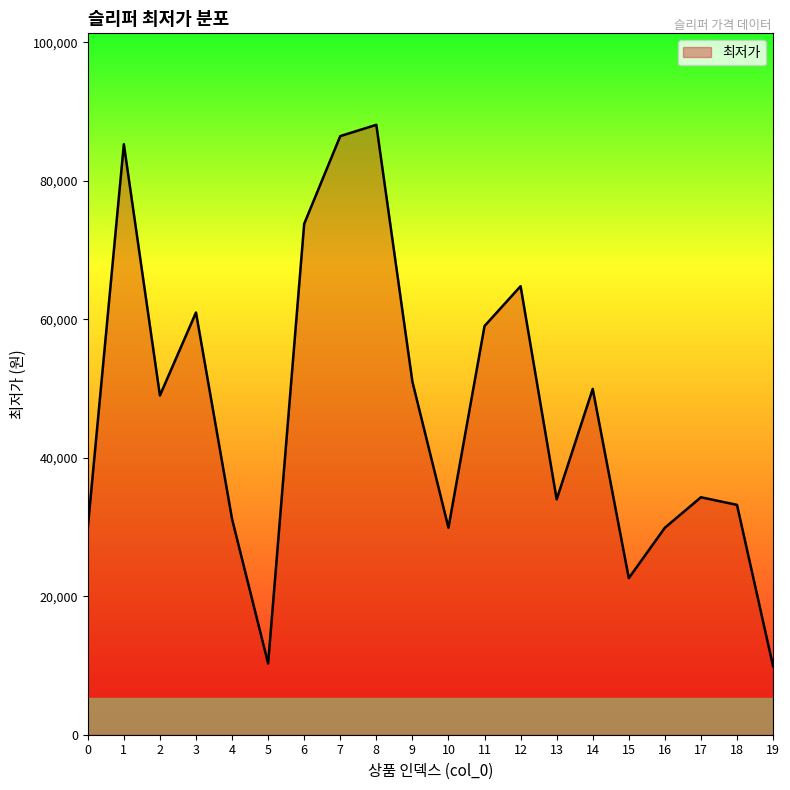

Which has a higher value, 17 or 3?

3